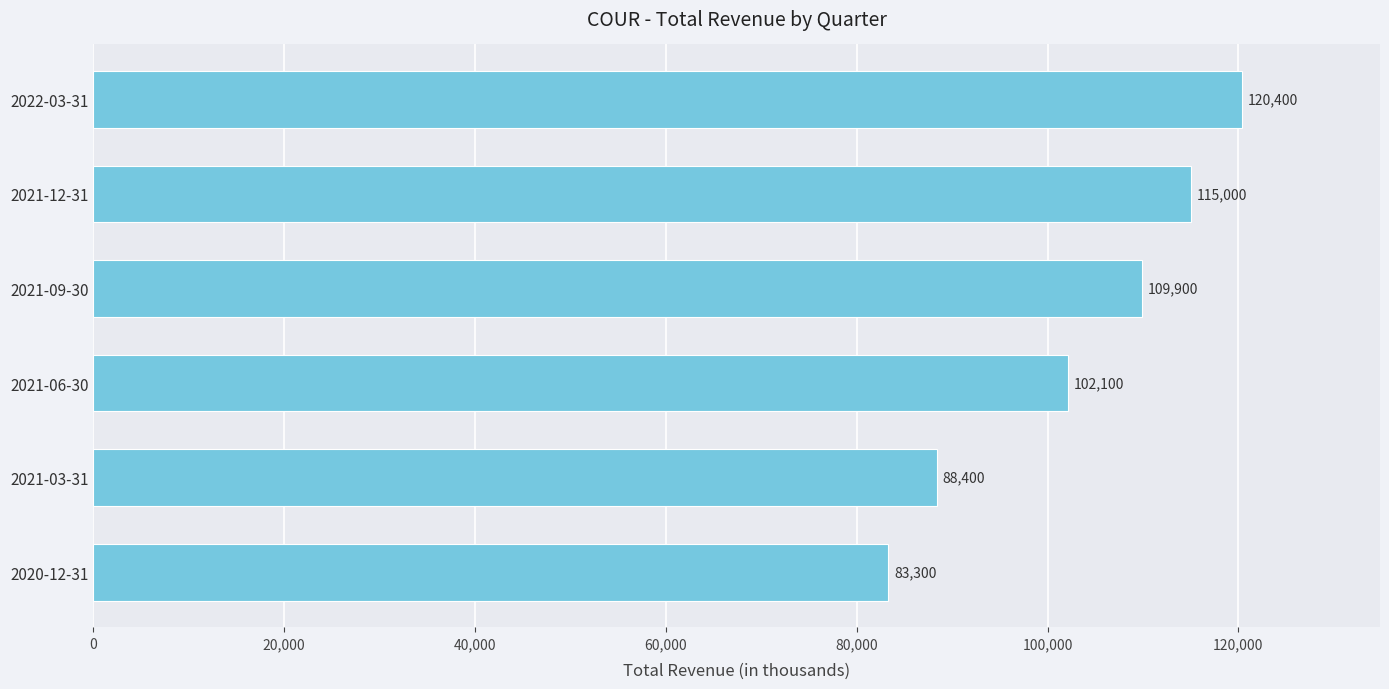

Does the chart contain any negative values?

No